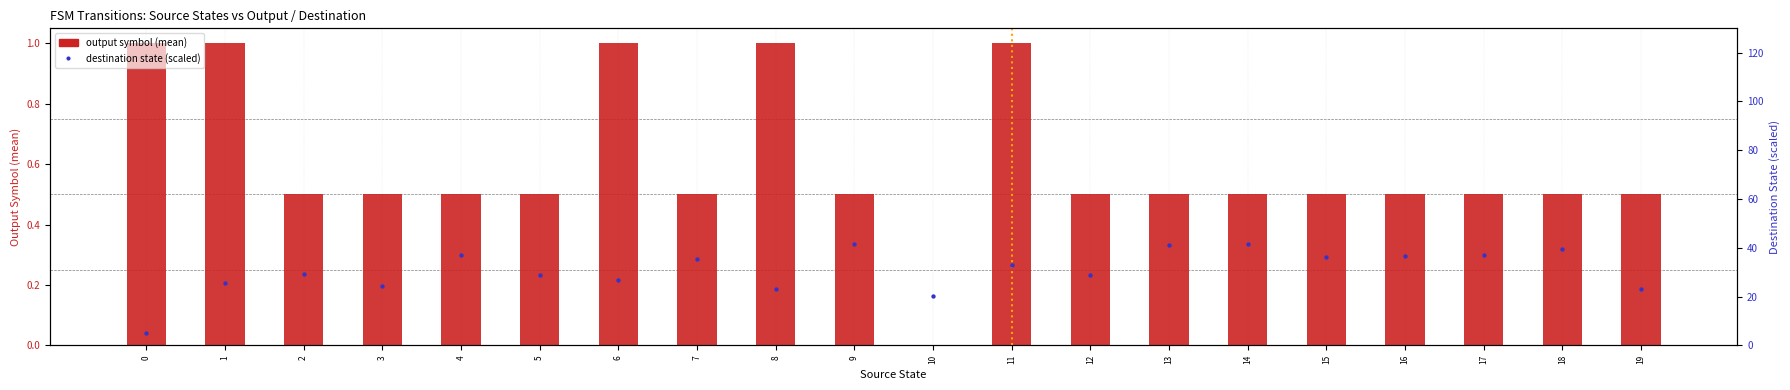

Which series reaches the maximum Y coordinate?

destination state (scaled)